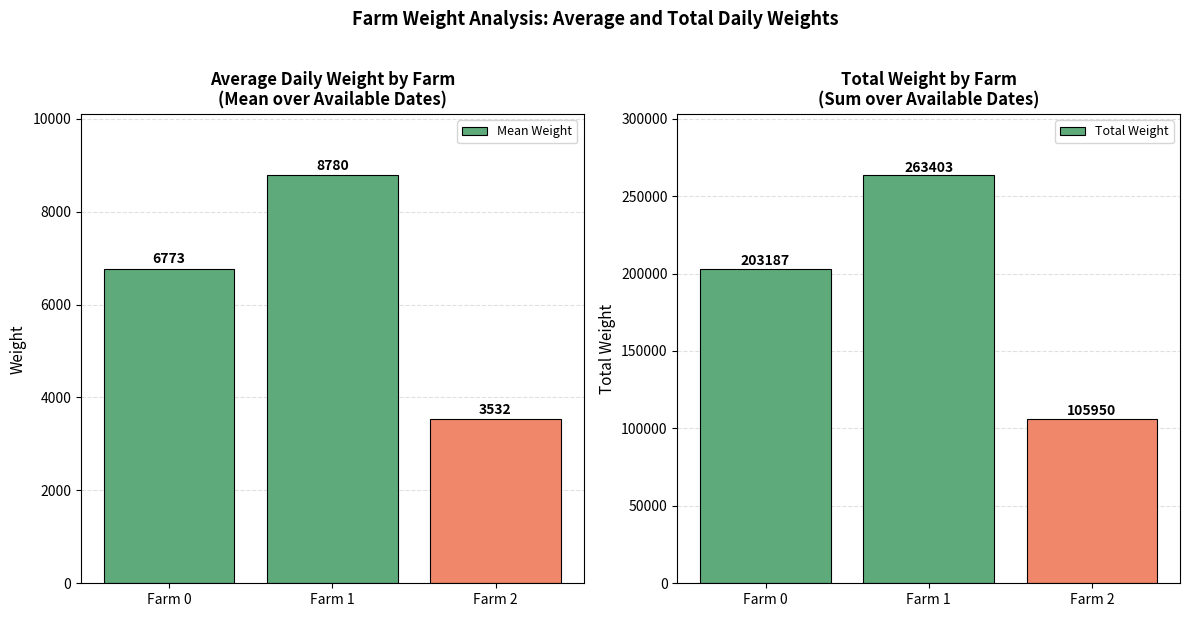

List the labels in order of Mean Weight value, smallest first.

Farm 2, Farm 0, Farm 1